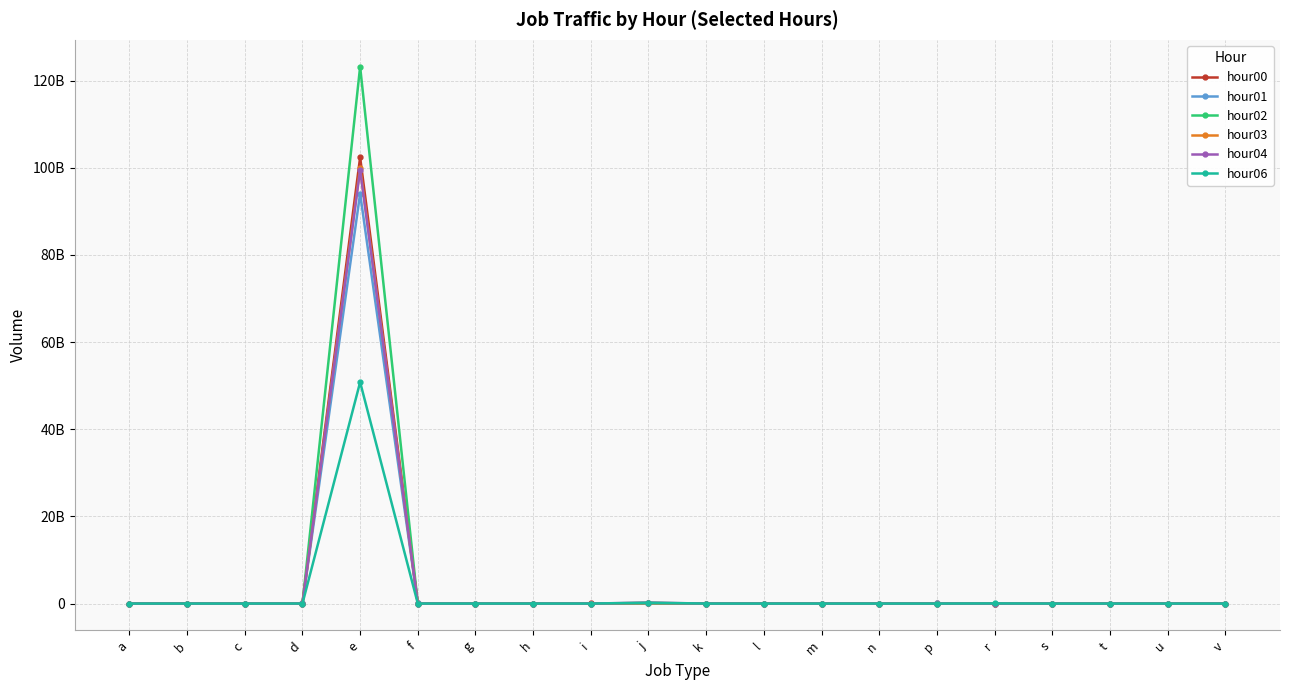

What is the difference between the hour04 values at r and a?

5175693